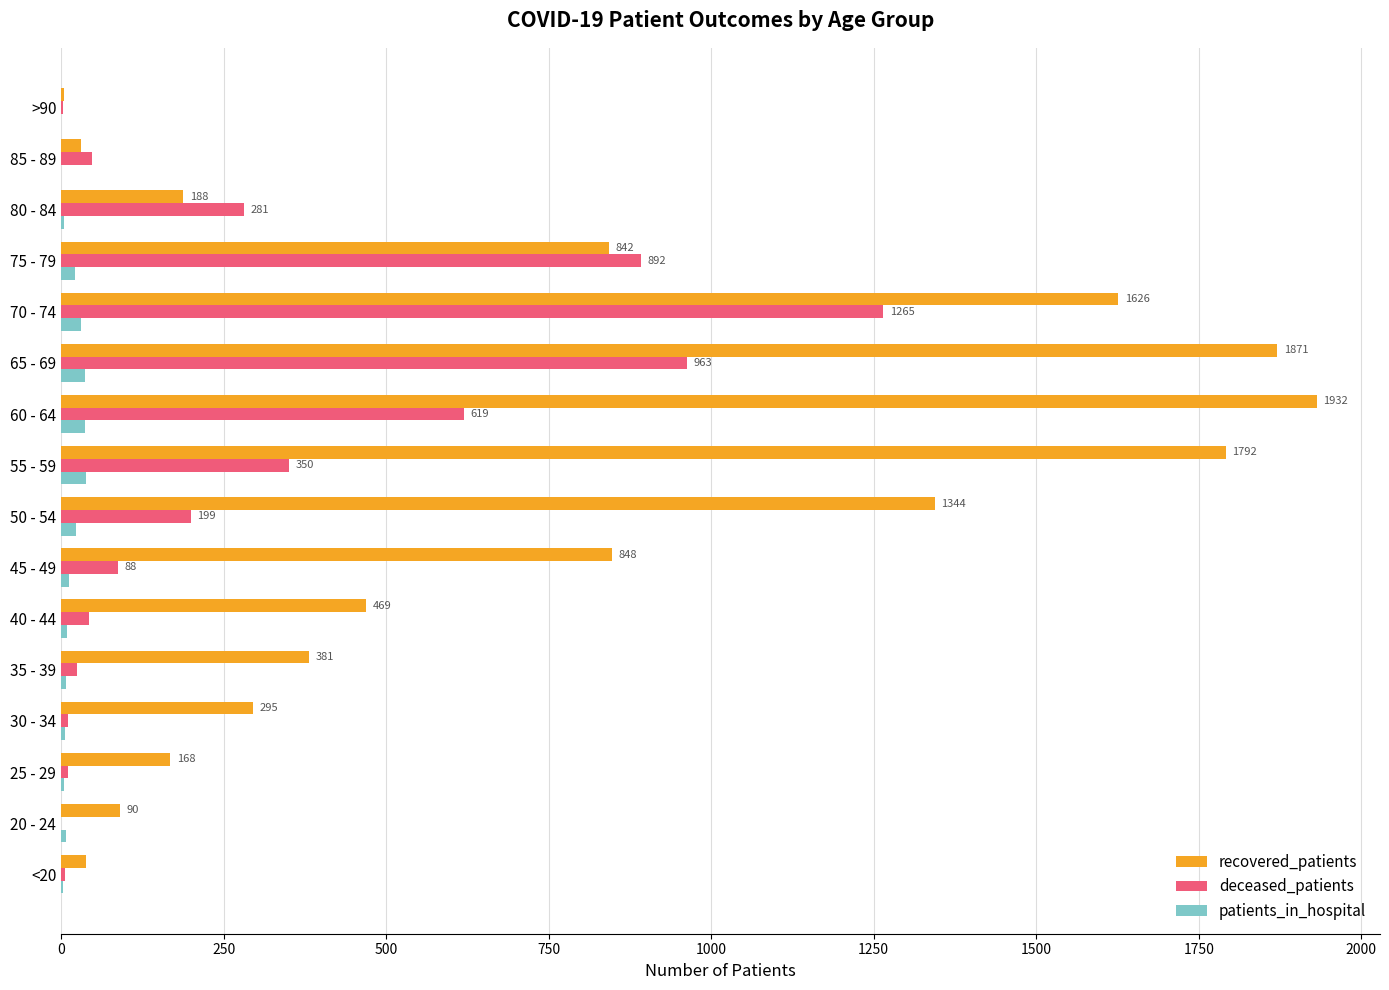

What is the sum of all deceased_patients values?

4802